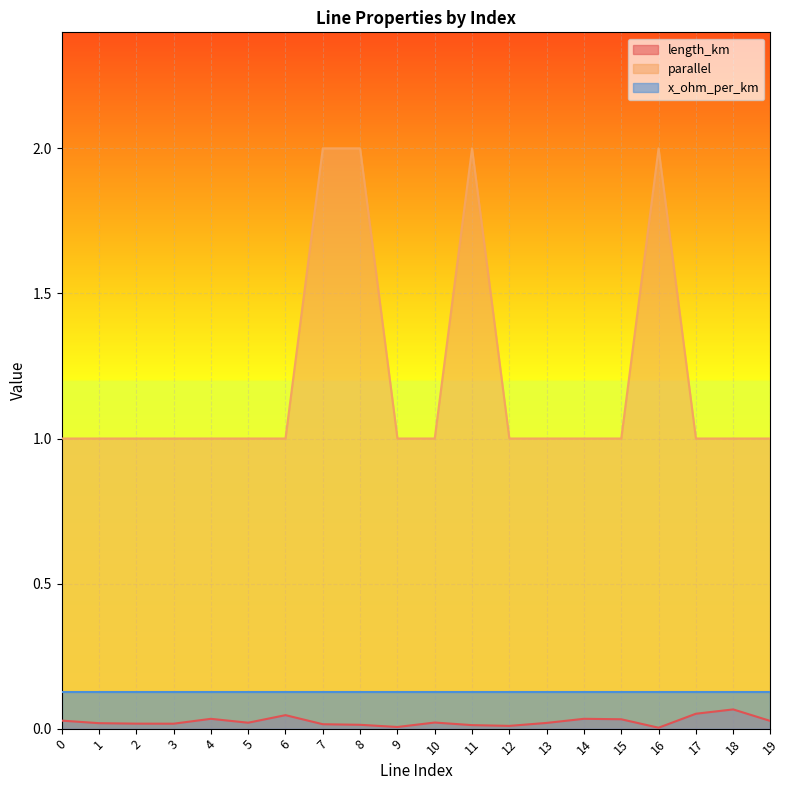

True or false: parallel and length_km cross at least once.

False